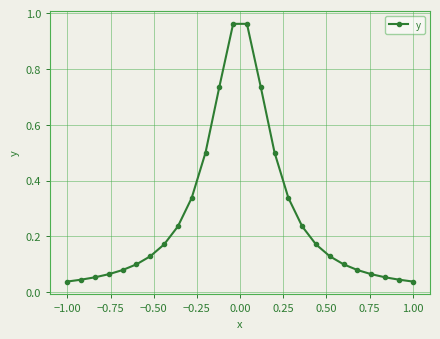

What is the difference between the maximum and minimum values?

0.9